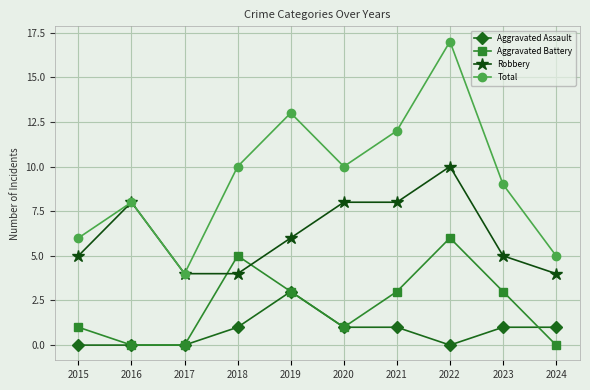

Is the value of Aggravated Assault at 2023 greater than the value of Aggravated Battery at 2022?

No